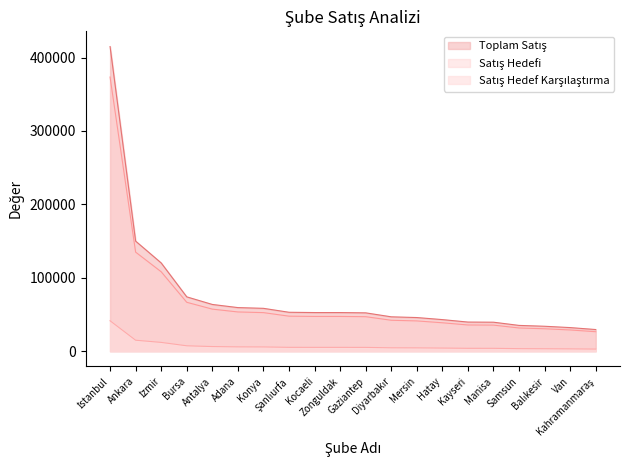

Which series has the largest range (max minus min)?

Toplam Satış